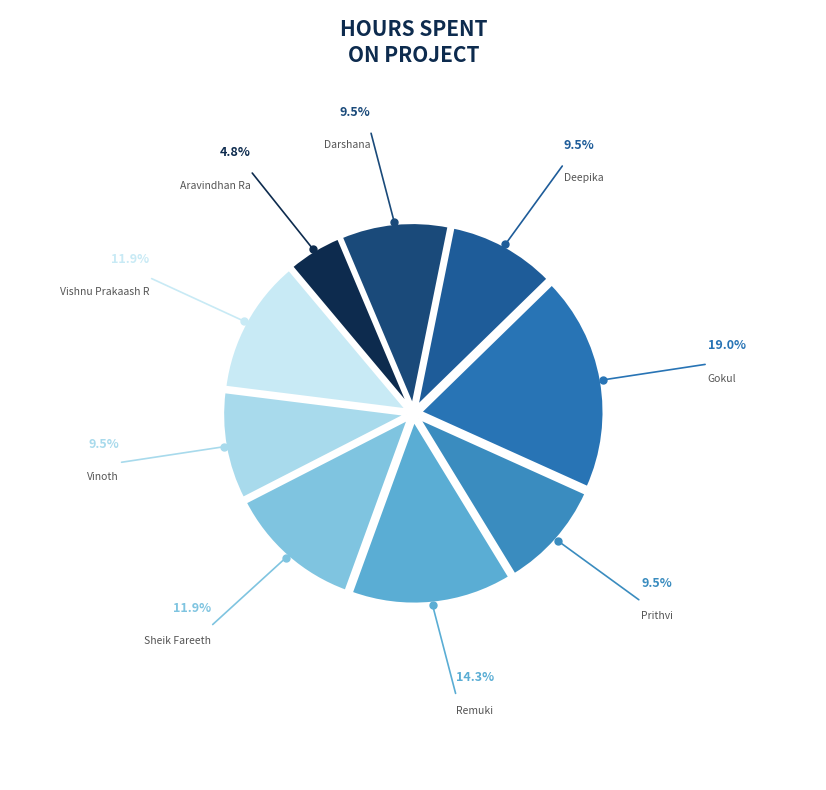

Which category has the biggest portion of the pie?

Gokul